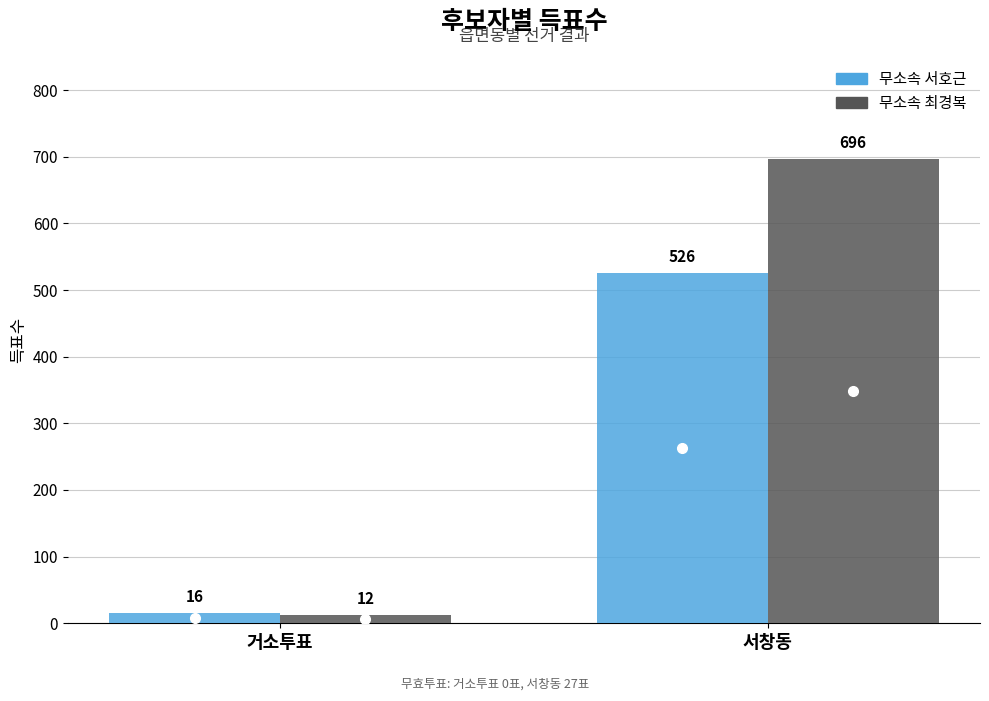

At which label is 무소속 최경복 closest to 354?

거소투표